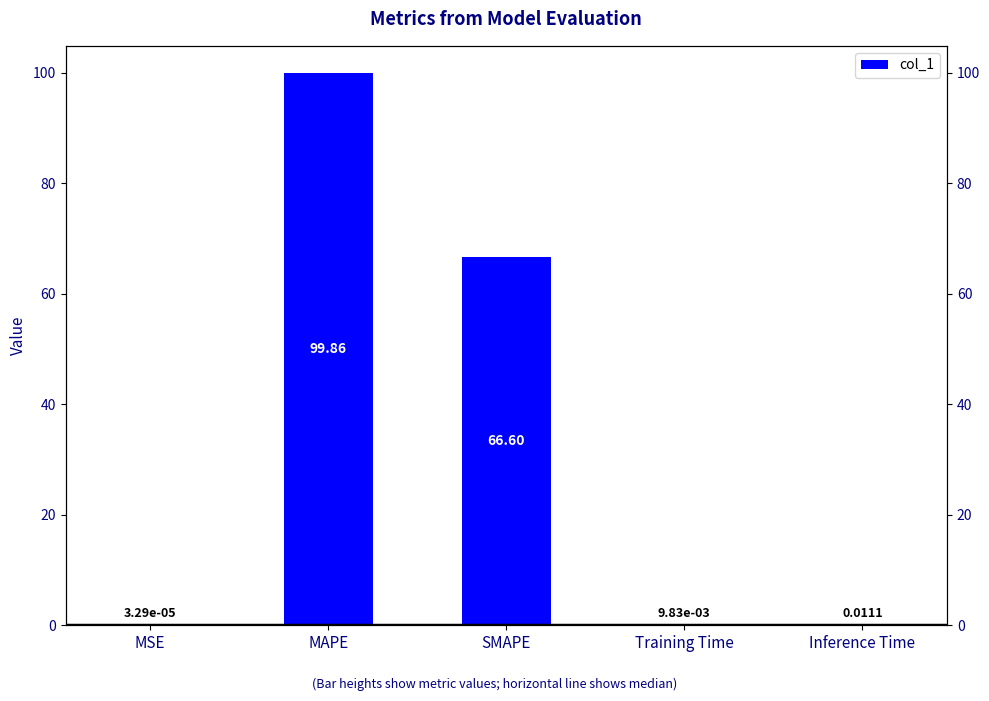

How many data points does each series have?

5